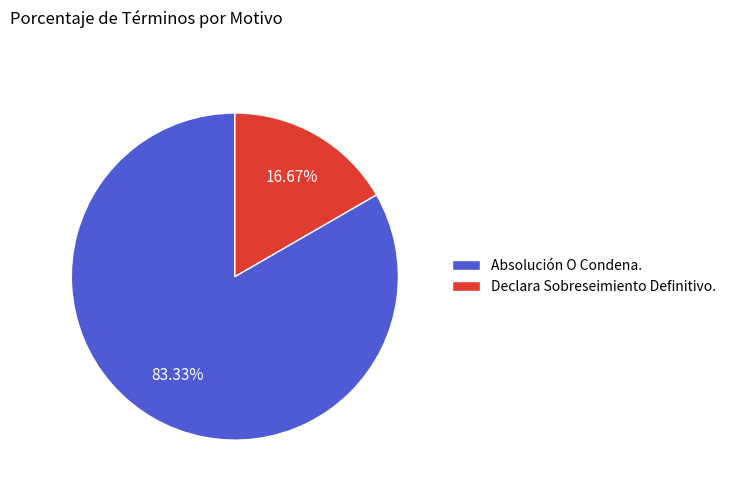

Rank the categories by value from lowest to highest.

Declara Sobreseimiento Definitivo., Absolución O Condena.